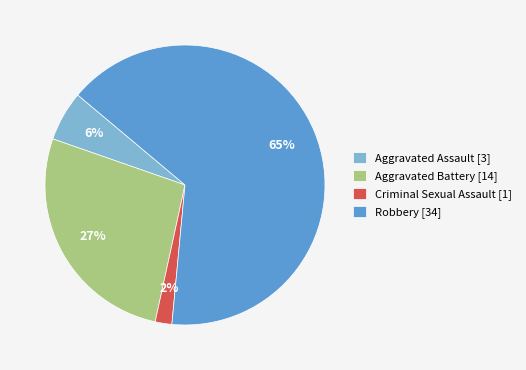

What is the majority slice?

Robbery [34]